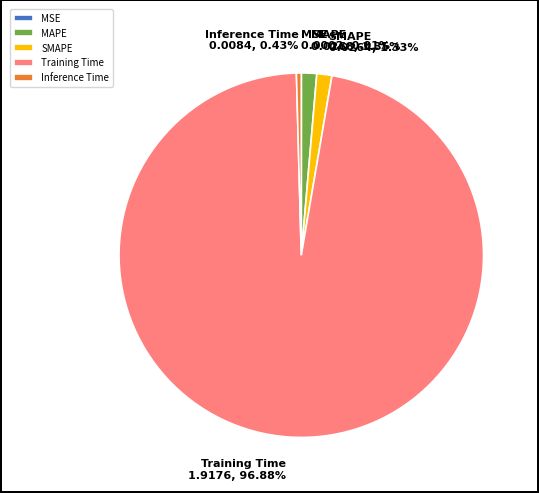

Which has a higher value, MAPE or Inference Time?

MAPE